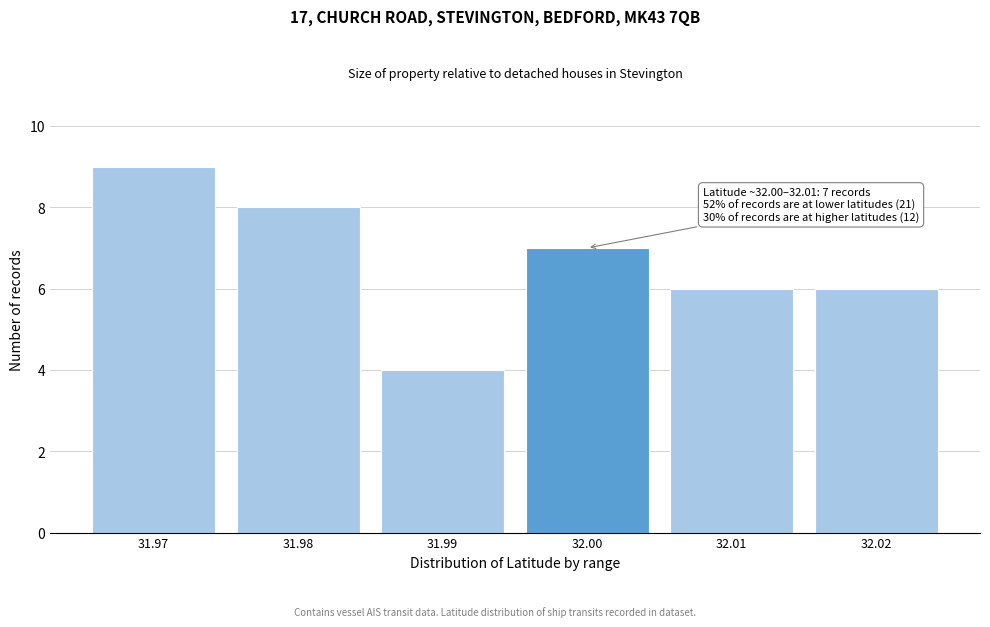

Reading left to right, transcribe all the data shown in this chart.

9	8	4	7	6	6